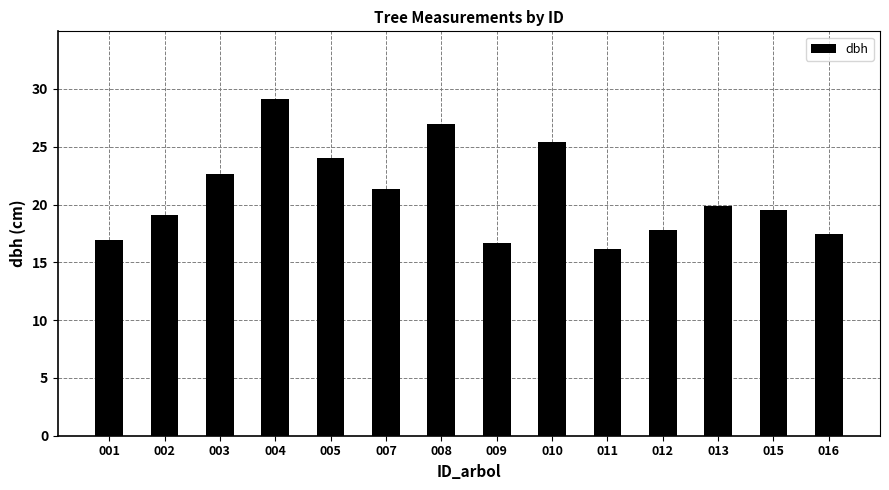

What is the value of the 9th bar from the left?

25.4